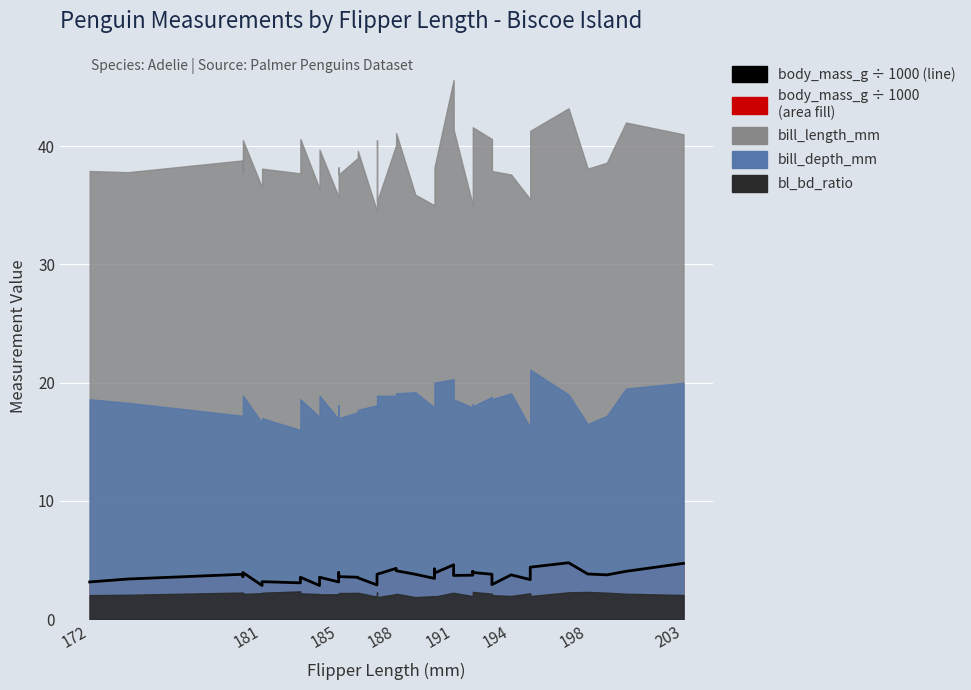

Count the number of values greater than 3.

36